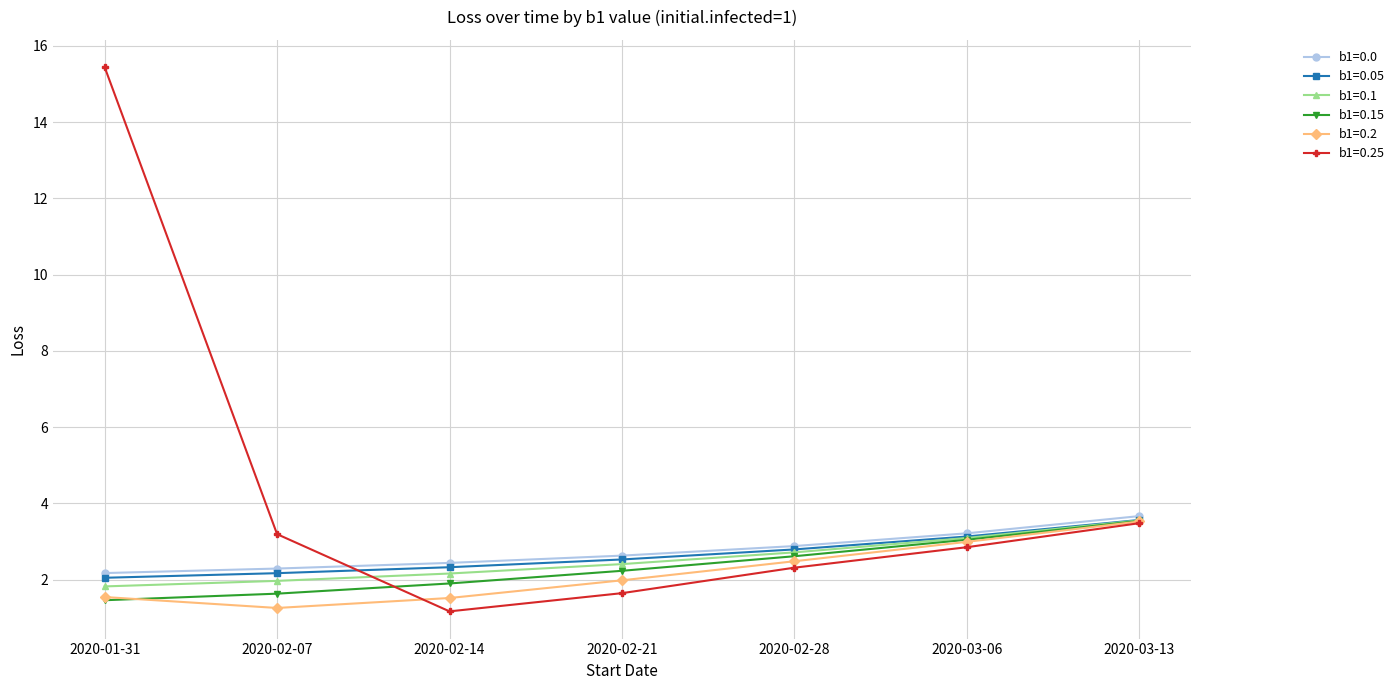

Reading right to left, transcribe all the data shown in this chart.

b1=0.0: 2020-03-13=3.7	2020-03-06=3.2	2020-02-28=2.9	2020-02-21=2.6	2020-02-14=2.4	2020-02-07=2.3	2020-01-31=2.2
b1=0.05: 2020-03-13=3.6	2020-03-06=3.1	2020-02-28=2.8	2020-02-21=2.5	2020-02-14=2.3	2020-02-07=2.2	2020-01-31=2.0
b1=0.1: 2020-03-13=3.6	2020-03-06=3.1	2020-02-28=2.7	2020-02-21=2.4	2020-02-14=2.2	2020-02-07=2.0	2020-01-31=1.8
b1=0.15: 2020-03-13=3.5	2020-03-06=3.0	2020-02-28=2.6	2020-02-21=2.2	2020-02-14=1.9	2020-02-07=1.6	2020-01-31=1.5
b1=0.2: 2020-03-13=3.5	2020-03-06=3.0	2020-02-28=2.5	2020-02-21=2.0	2020-02-14=1.5	2020-02-07=1.3	2020-01-31=1.5
b1=0.25: 2020-03-13=3.5	2020-03-06=2.9	2020-02-28=2.3	2020-02-21=1.6	2020-02-14=1.2	2020-02-07=3.2	2020-01-31=15.4